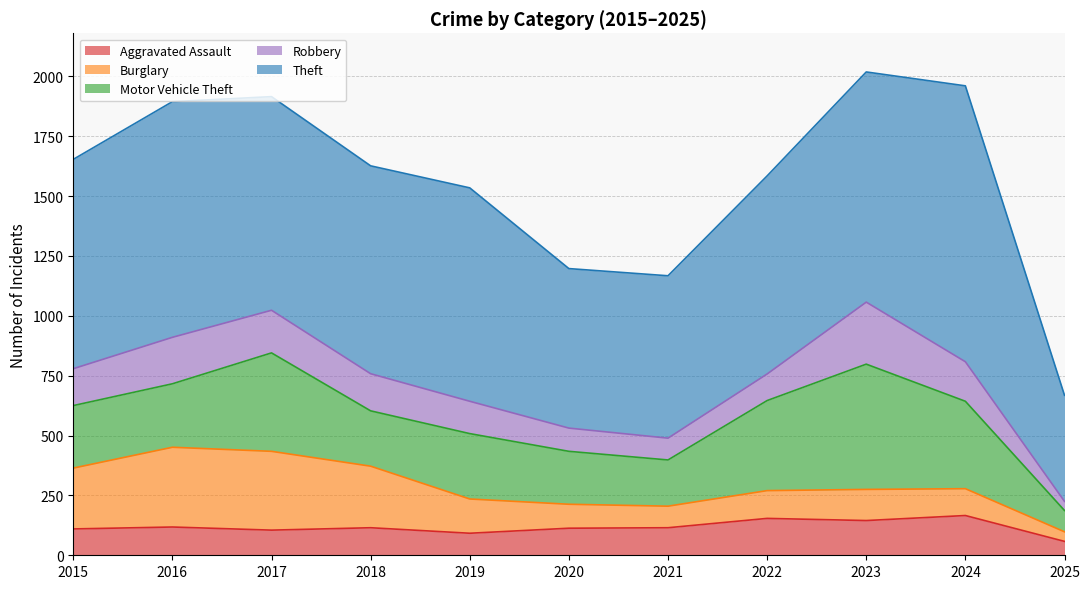

Is it true that Aggravated Assault equals 154 at 2022?

True